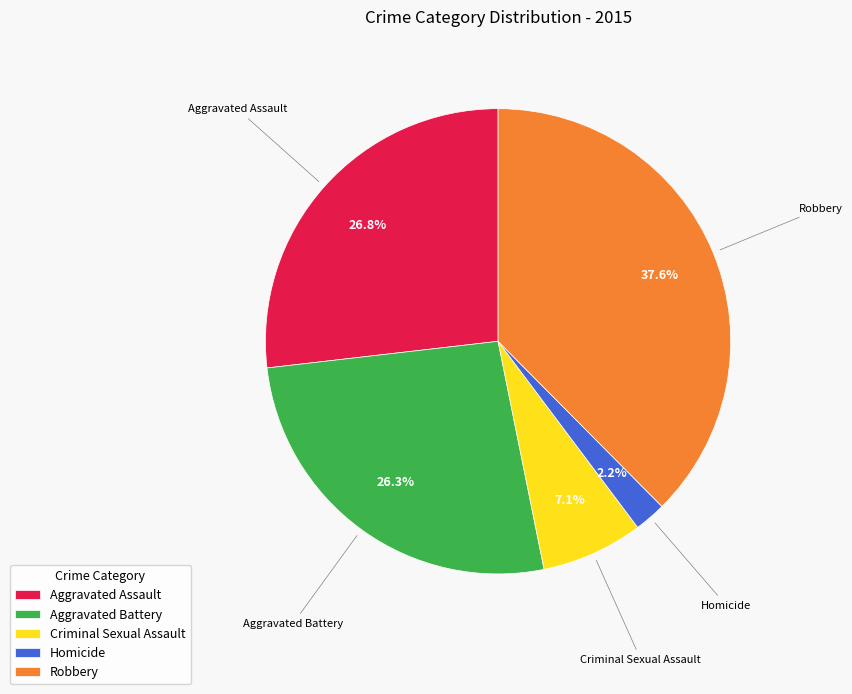

What is the largest slice in the pie chart?

Robbery